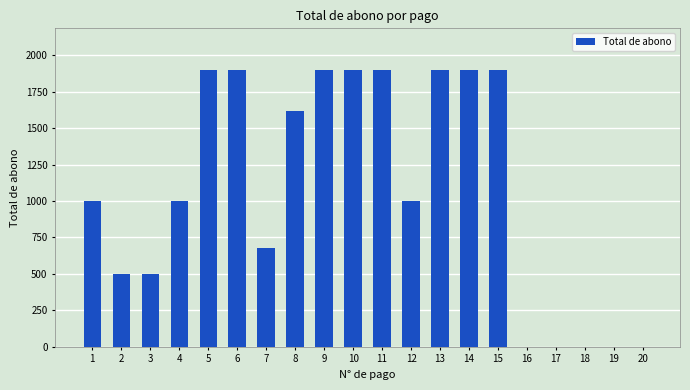

How many categories are shown in the chart?

20